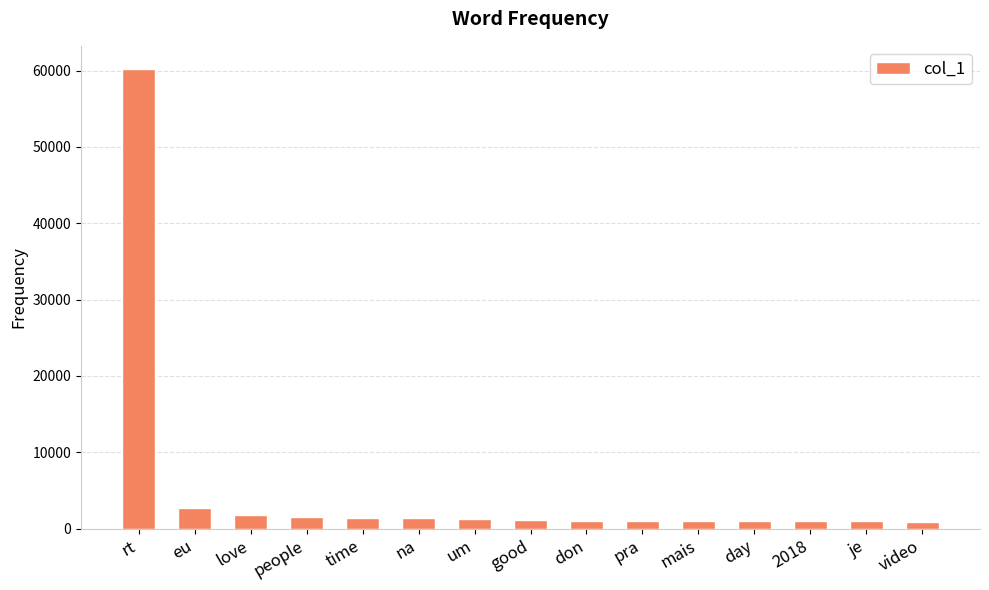

What is the value of the 10th bar from the left?

1048